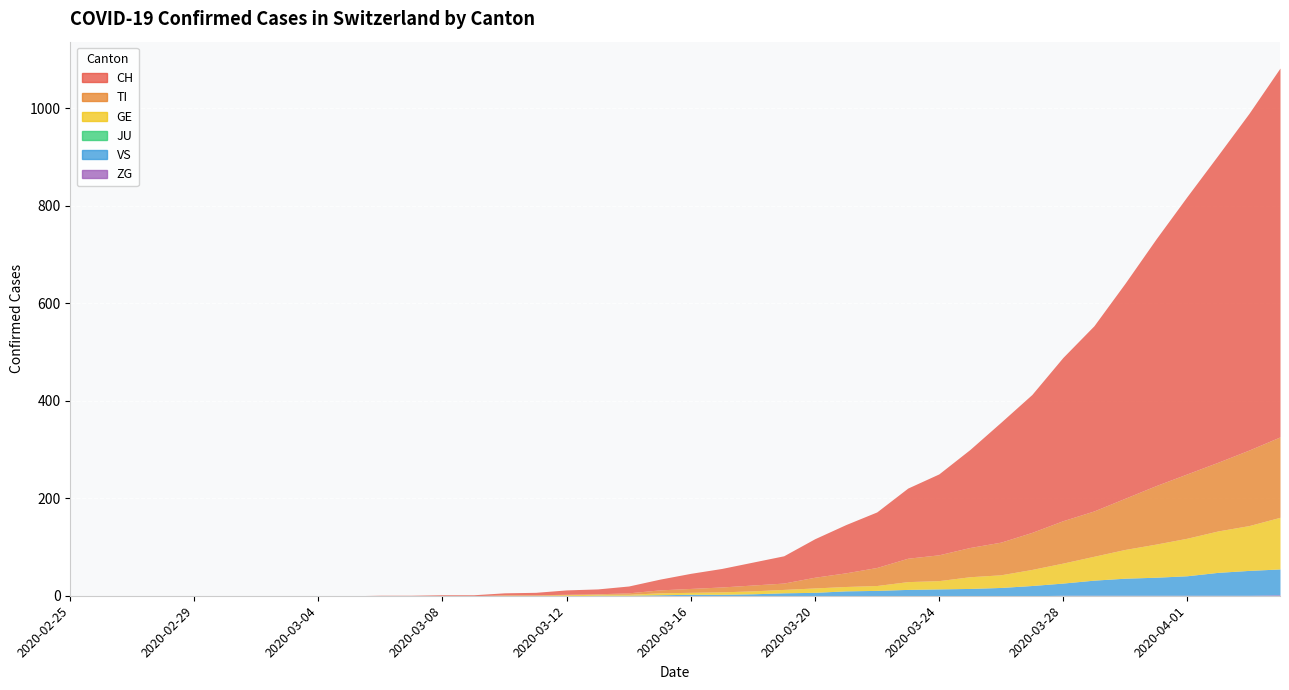

Where is ZG nearest to the value 1?

2020-03-28